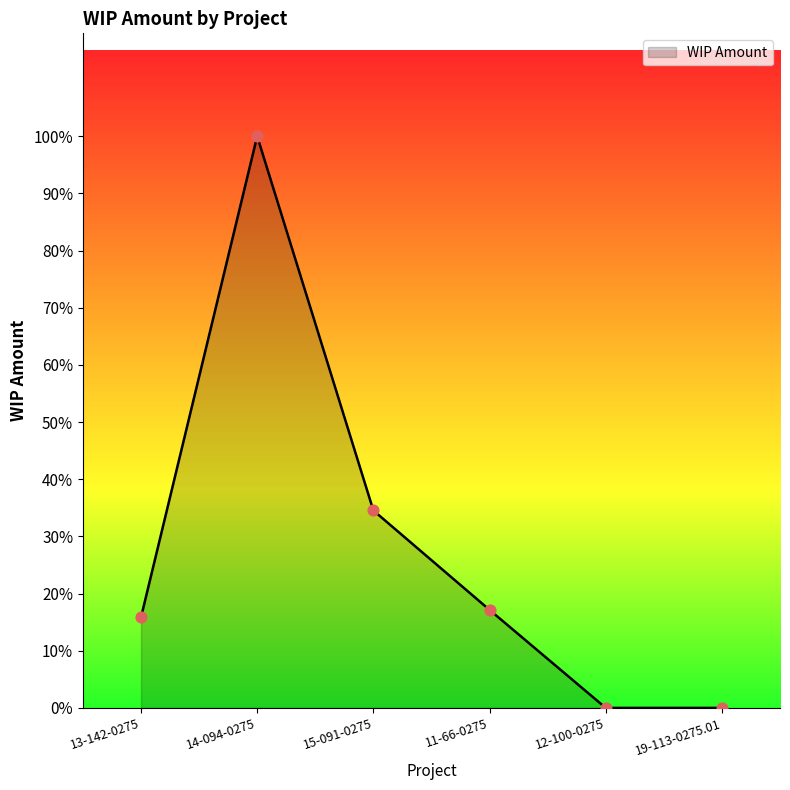

Does the chart have visible grid lines?

No